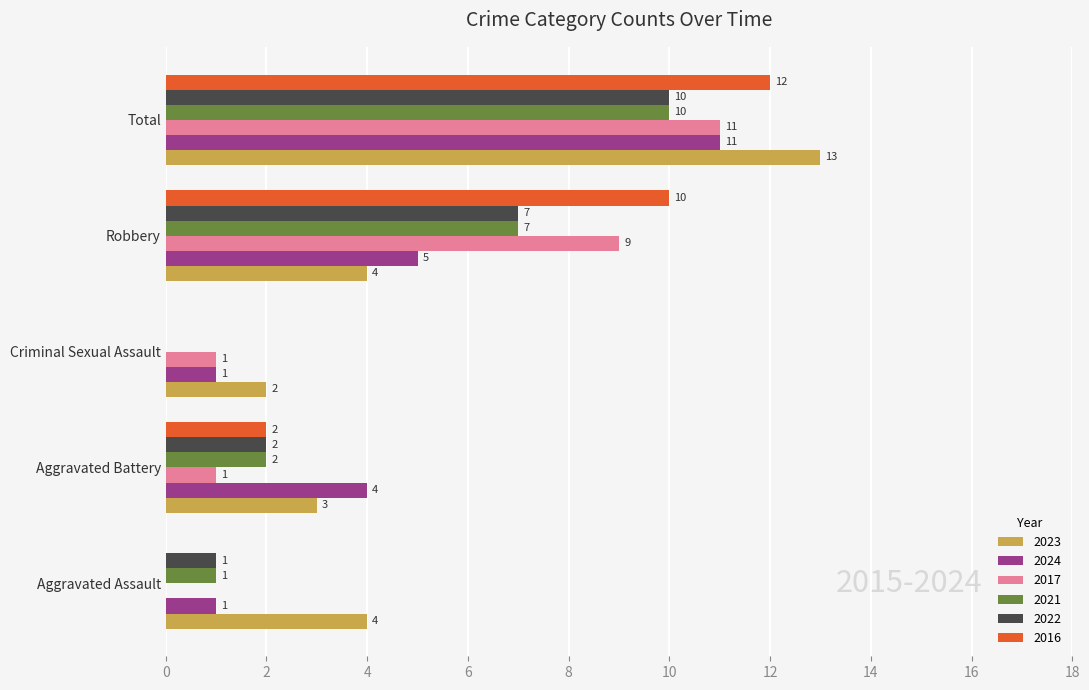

The value of 2016 at Aggravated Assault is 0. True or false?

True